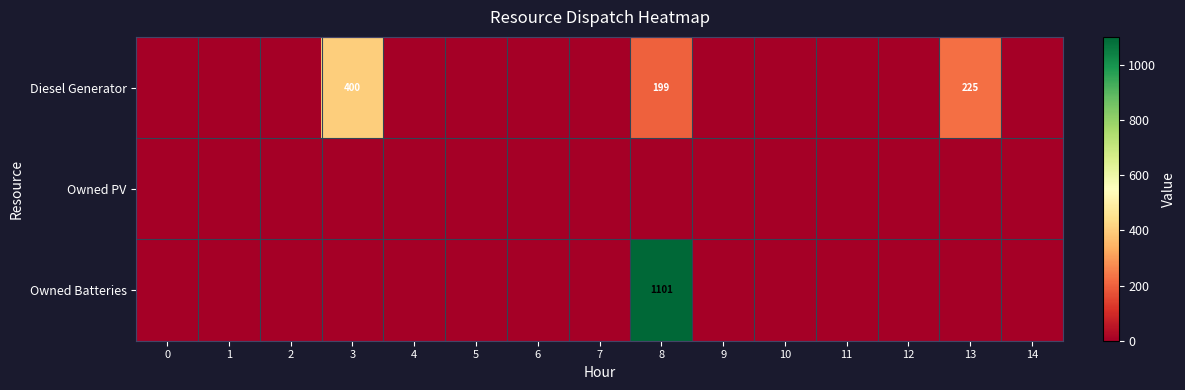

Is the value of Owned Batteries at 3 greater than the value of Diesel Generator at 14?

No